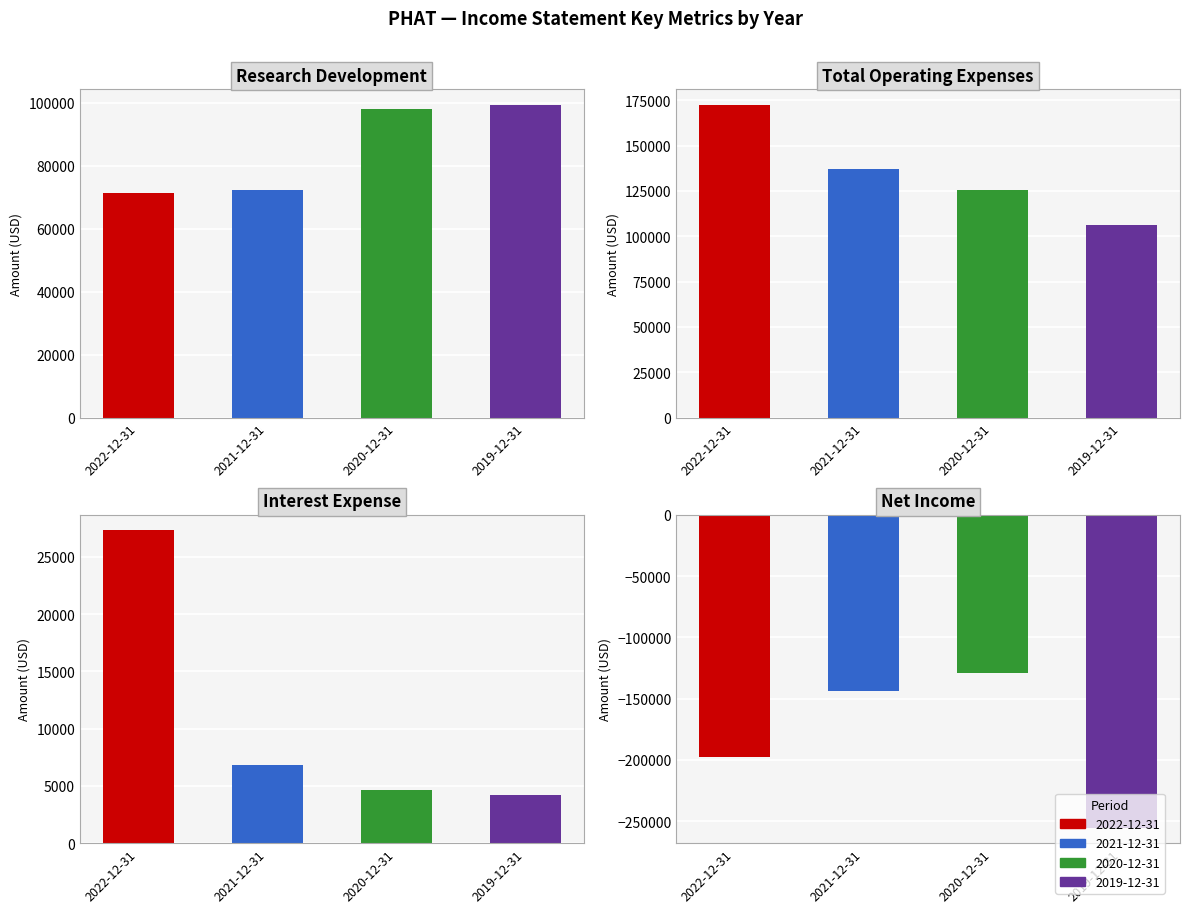

Reading right to left, transcribe all the data shown in this chart.

Research Development: 2019-12-31=99300	2020-12-31=98100	2021-12-31=72300	2022-12-31=71400
Total Operating Expenses: 2019-12-31=106200	2020-12-31=125700	2021-12-31=137100	2022-12-31=172400
Interest Expense: 2019-12-31=4200	2020-12-31=4600	2021-12-31=6800	2022-12-31=27300
Net Income: 2019-12-31=-255100	2020-12-31=-129100	2021-12-31=-143900	2022-12-31=-197700